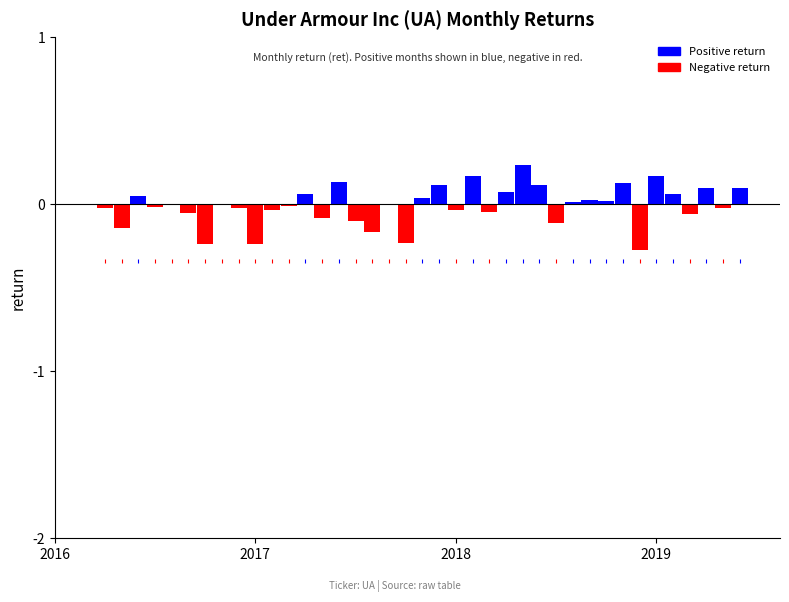

What is the smallest value displayed?

-0.3